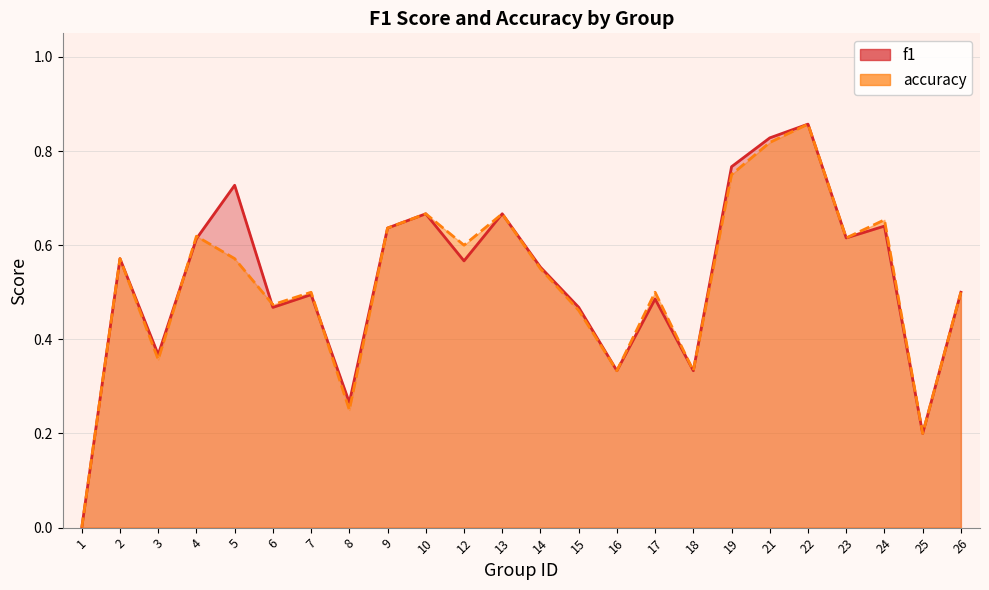

Read the f1 value at 26.

0.5